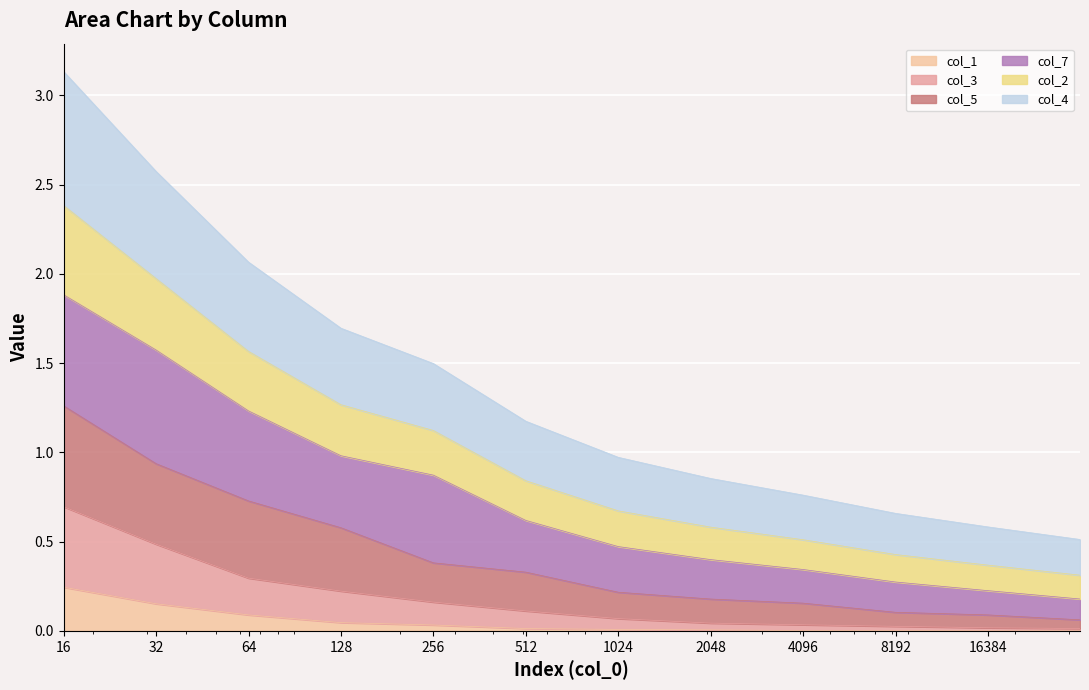

What are all the series names shown in the legend?

col_1, col_3, col_5, col_7, col_2, col_4